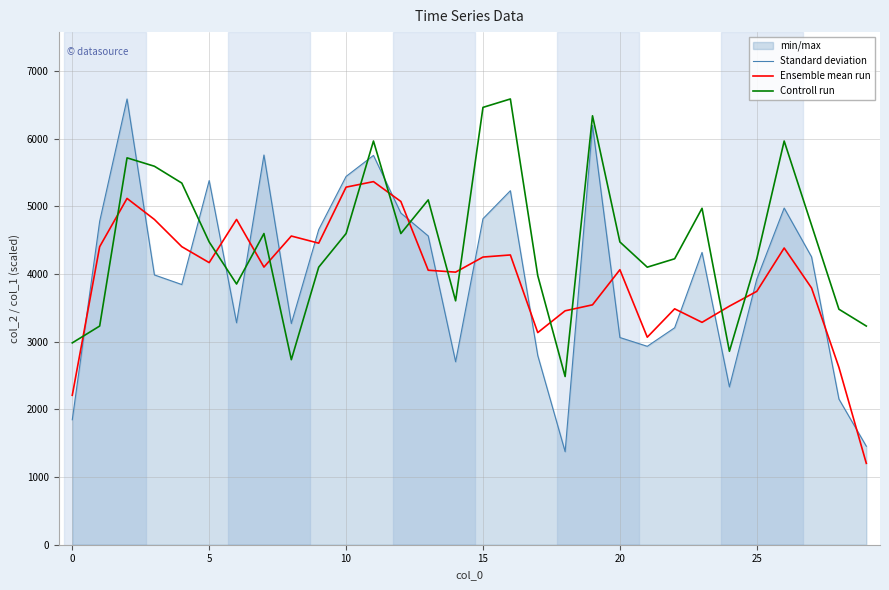

How many data points in Controll run are less than 4475?

14